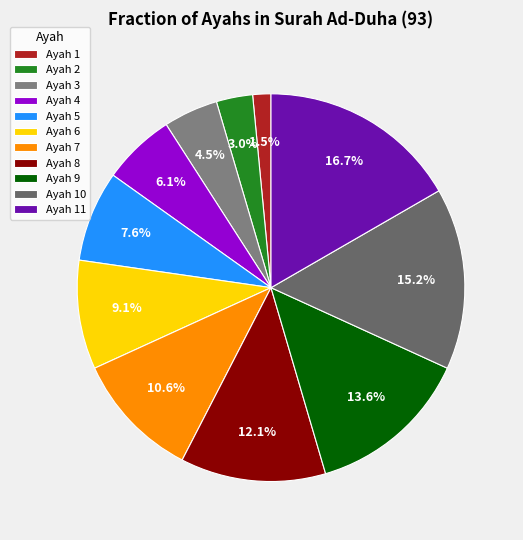

How many segments does this pie chart have?

11